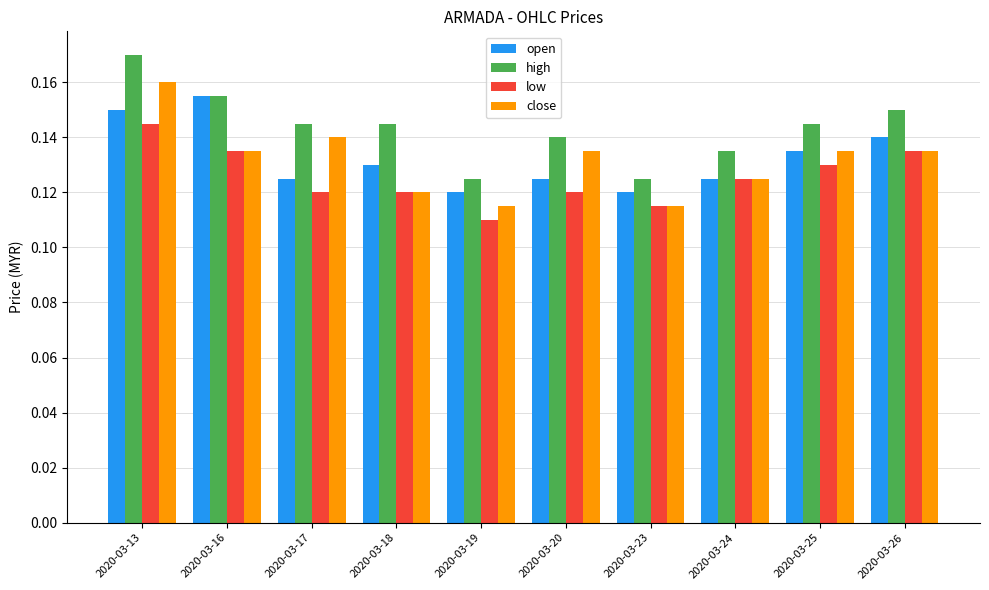

Count the close values in the range 0 to 1.

10